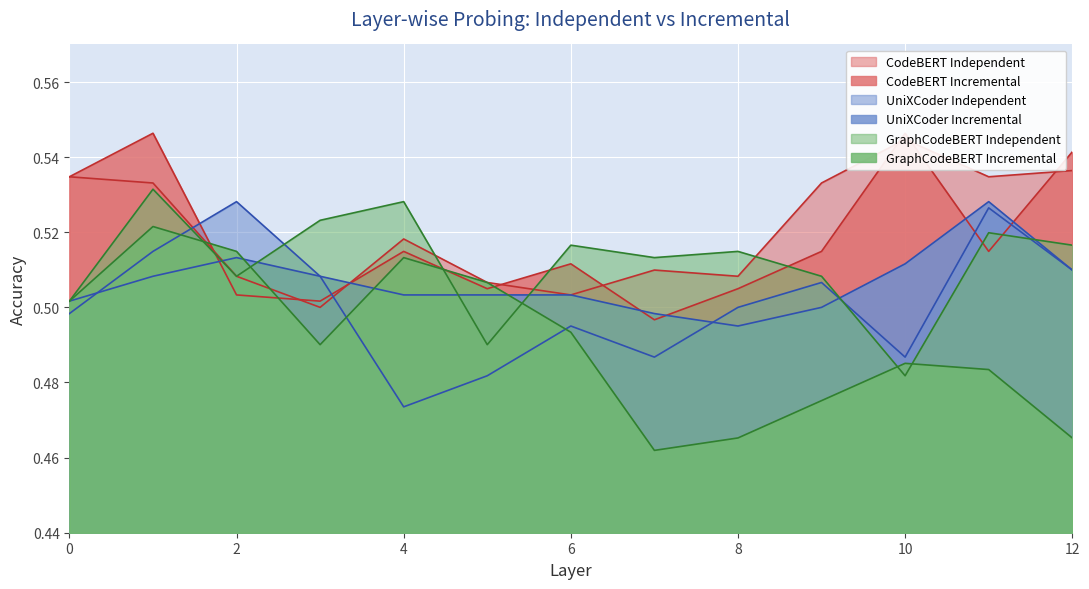

True or false: UniXCoder Incremental has a value of 0.9 at 2.

False